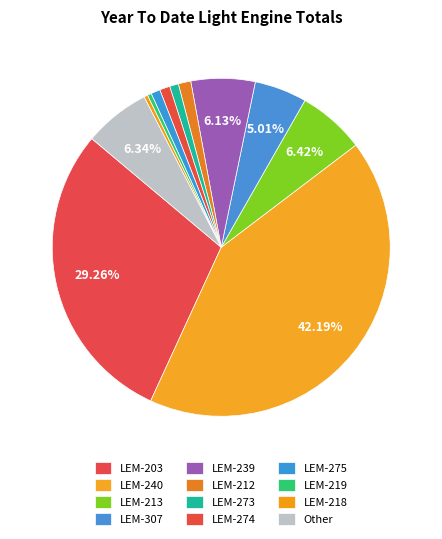

To the nearest percent, what is the difference between the largest and smallest slice percentages?

42%